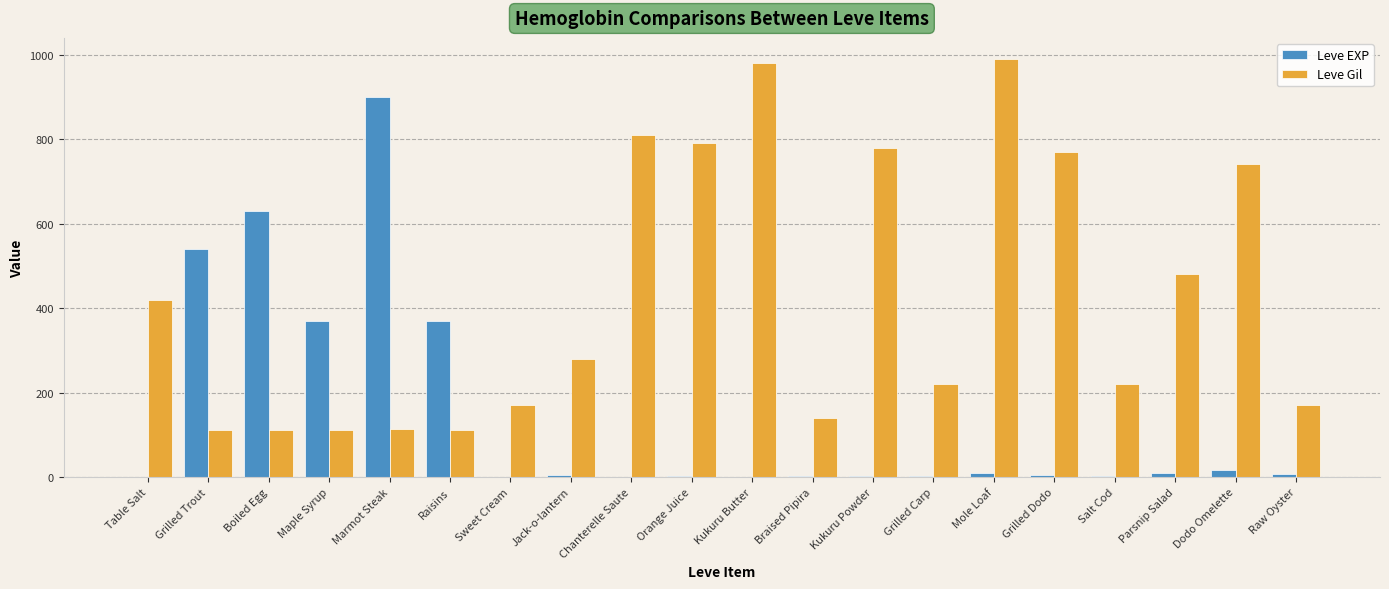

What is the difference between the Leve EXP values at Maple Syrup and Marmot Steak?

530